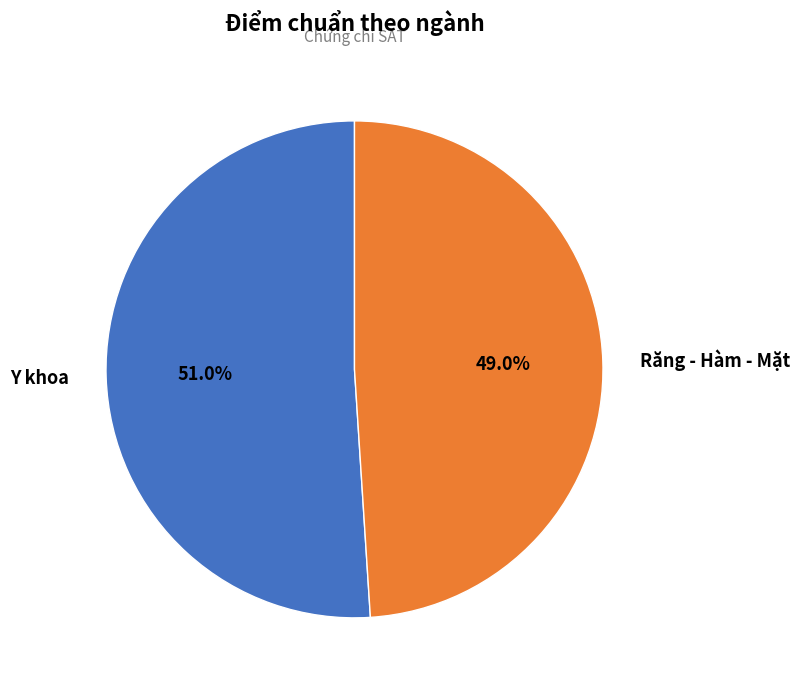

Rank the categories by value from lowest to highest.

Răng - Hàm - Mặt, Y khoa